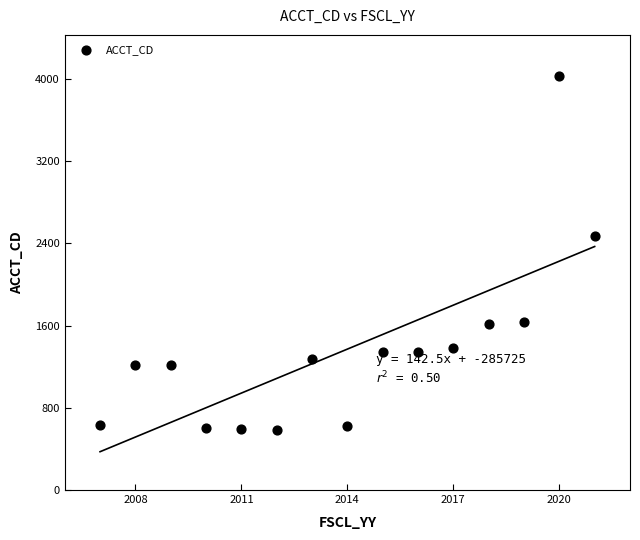

What is the range of Y values (max minus min)?

3437